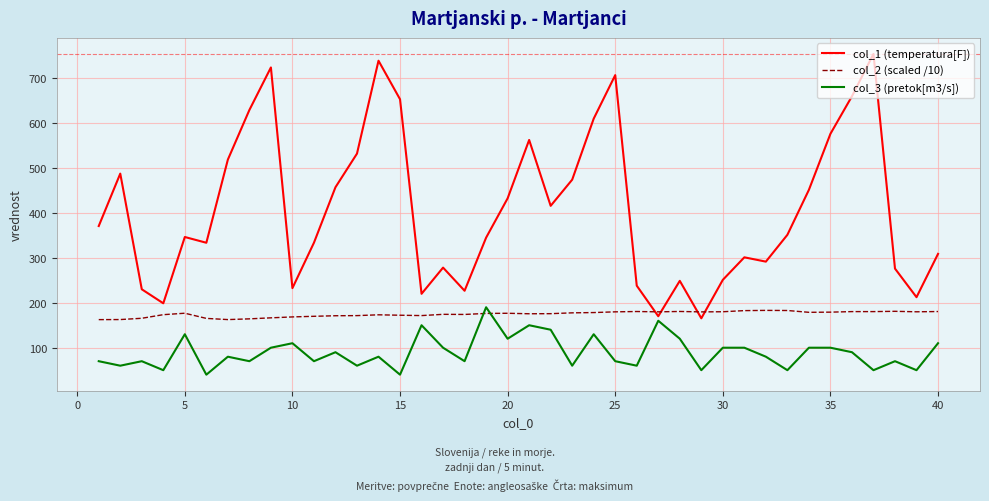

What is the difference between the maximum and second lowest values in the col_1 (temperatura[F]) series?

583.5